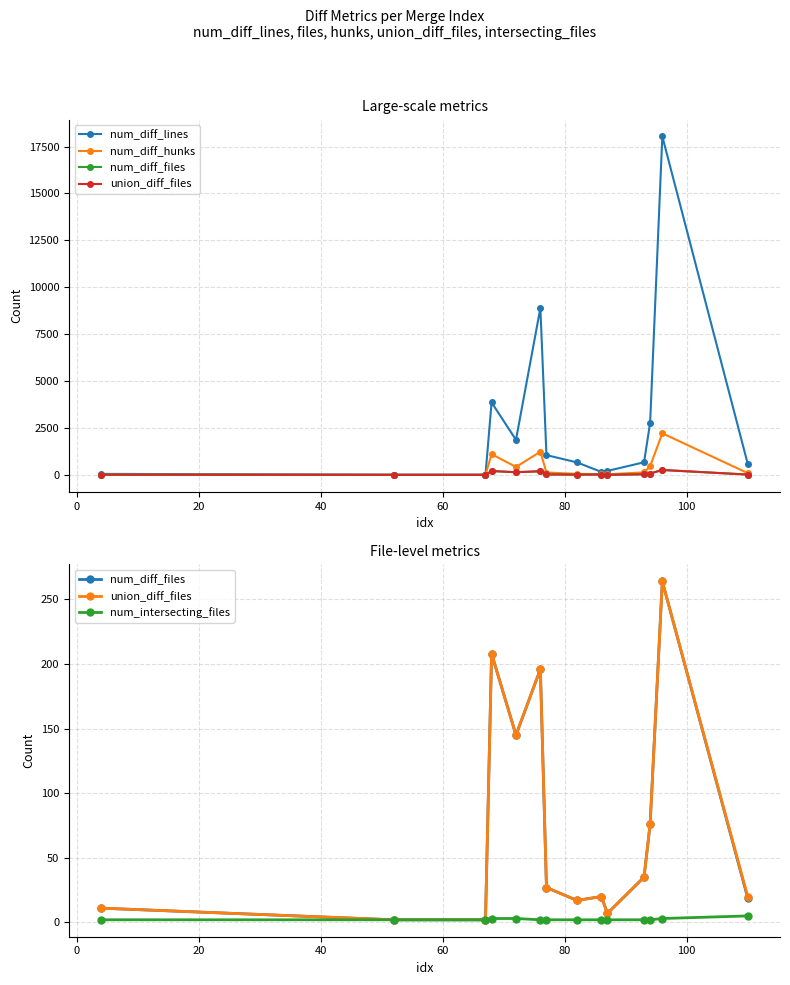

What is the value of the num_diff_hunks point at the 4th from the left?

1108